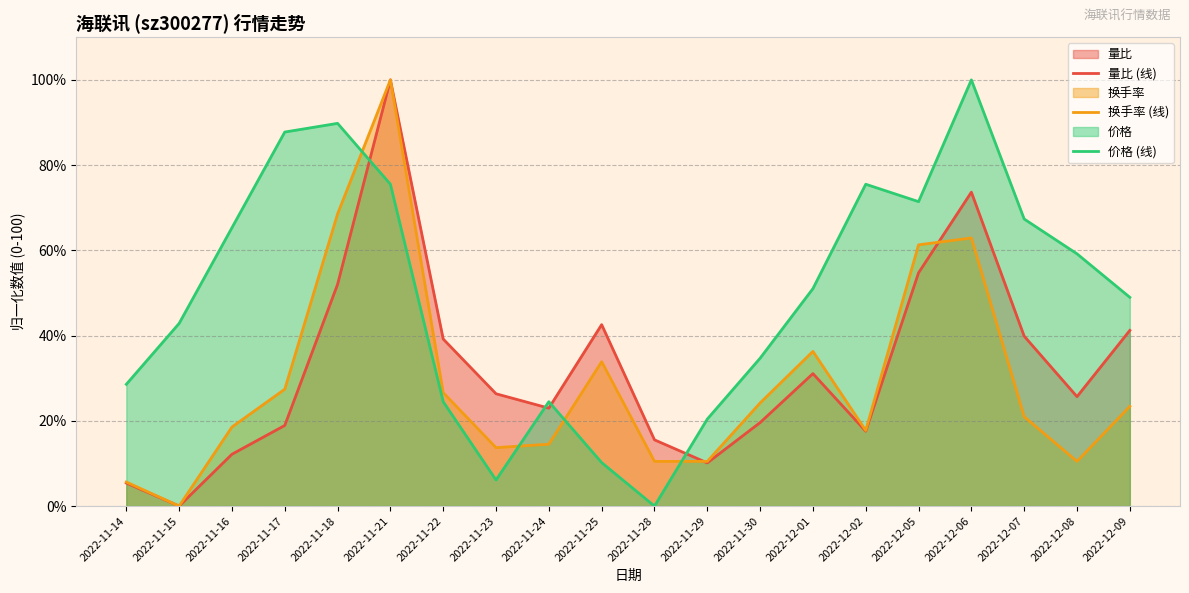

What position from the right is 2022-11-21?

15